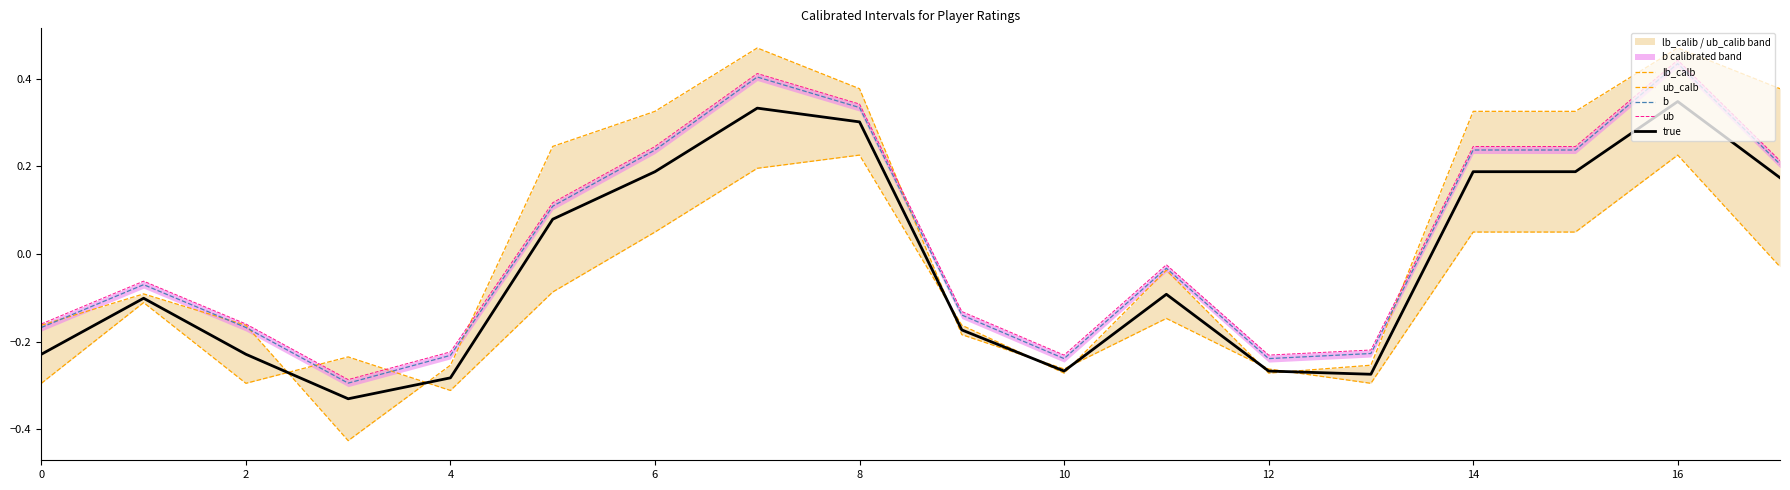

How many true values are between 0 and 1?

8